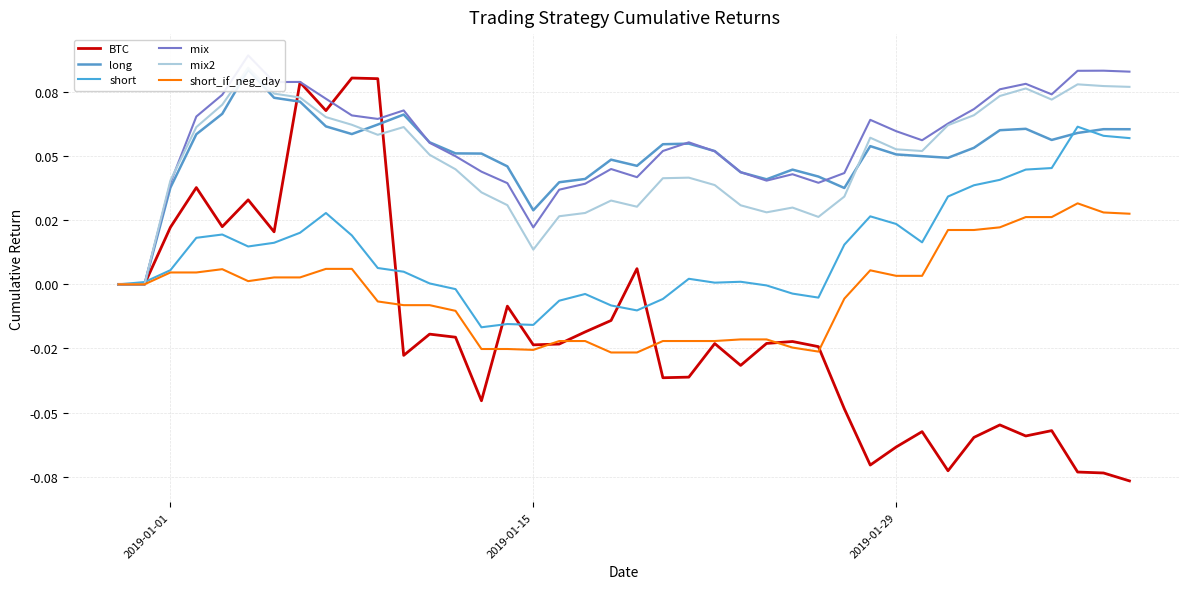

True or false: short_if_neg_day and mix cross at least once.

False